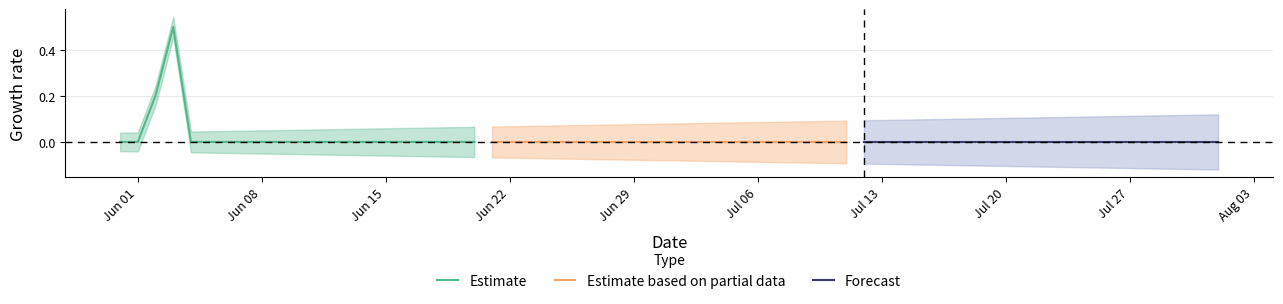

Reading left to right, extract all data points from this chart.

Estimate: 0.0	0.0	0.2	0.5	0.0	0.0	0.0	0.0	0.0	0.0	0.0	0.0	0.0	0.0	0.0	0.0	0.0	0.0	0.0	0.0	0.0
Estimate based on partial data: 0.0	0.0	0.0	0.0	0.0	0.0	0.0	0.0	0.0	0.0	0.0	0.0	0.0	0.0	0.0	0.0	0.0	0.0	0.0	0.0	0.0
Forecast: 0.0	0.0	0.0	0.0	0.0	0.0	0.0	0.0	0.0	0.0	0.0	0.0	0.0	0.0	0.0	0.0	0.0	0.0	0.0	0.0	0.0